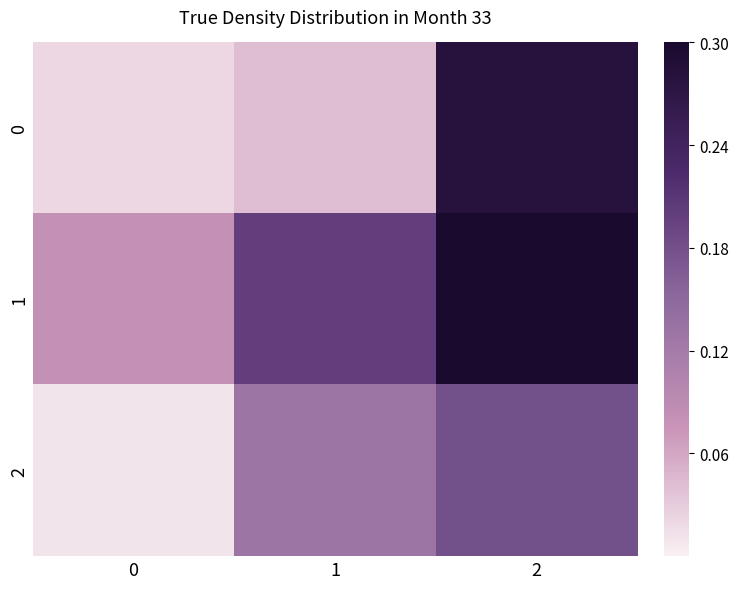

At which category is the sum across all series the highest?

2